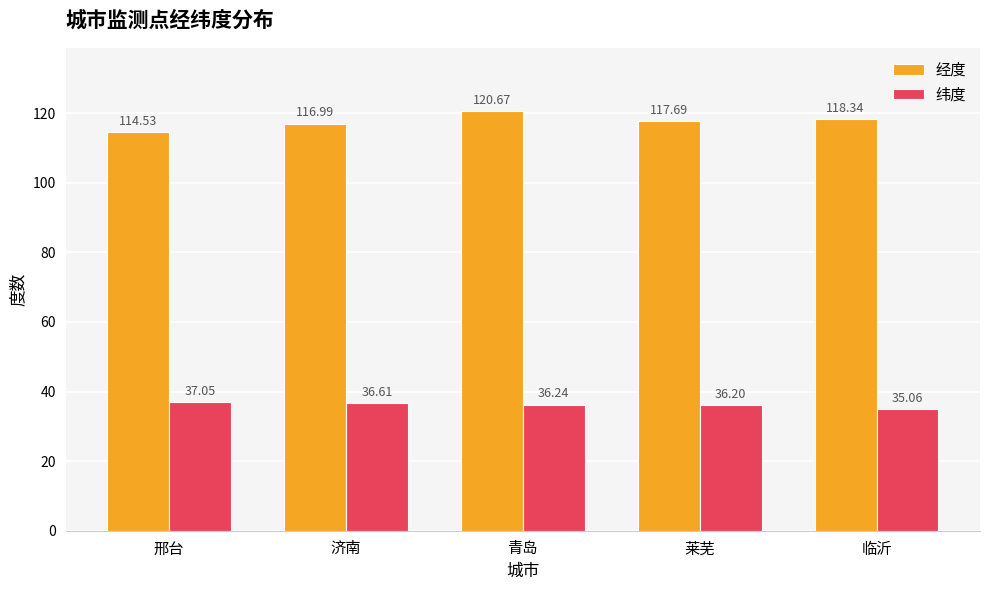

What is the highest value of the 纬度 series?

37.1